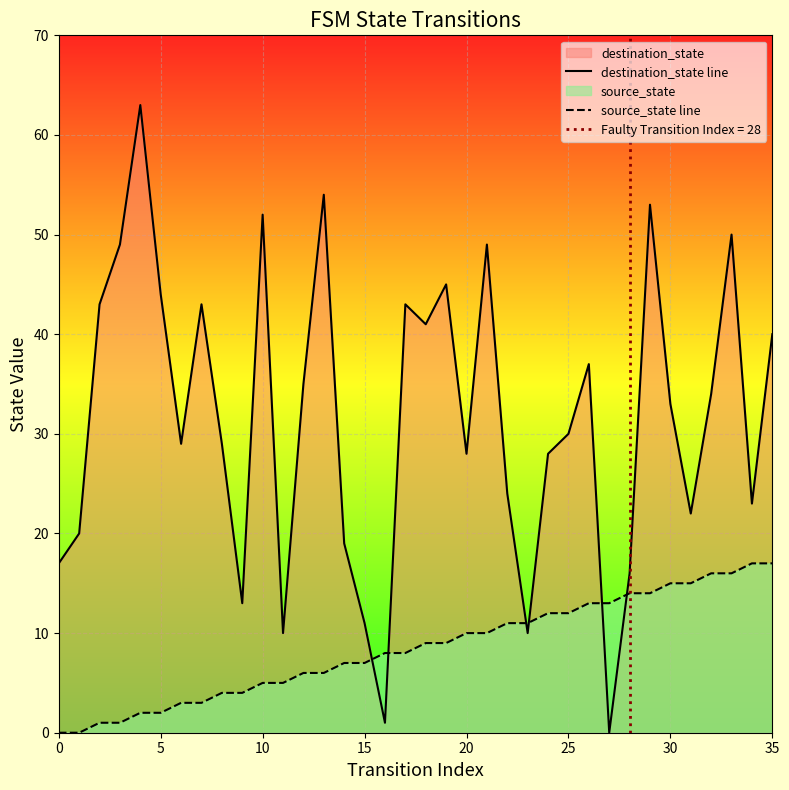

How many categories are shown in the chart?

36